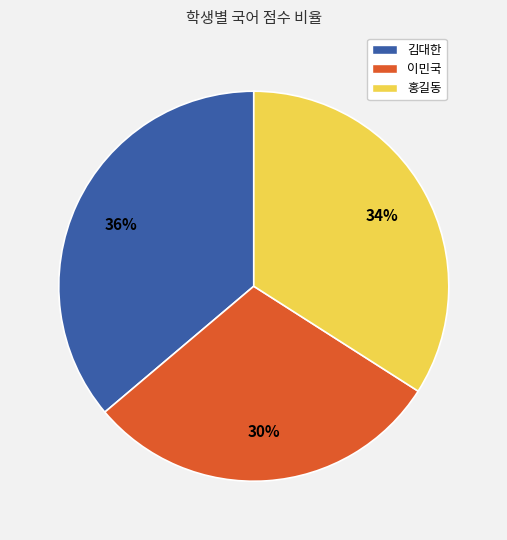

Which slice is the largest?

김대한